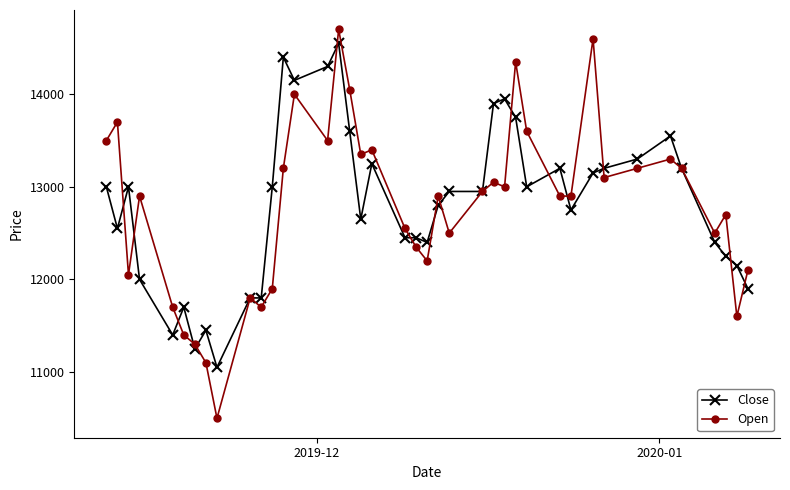

True or false: Open has more than 1 interior local peaks.

True